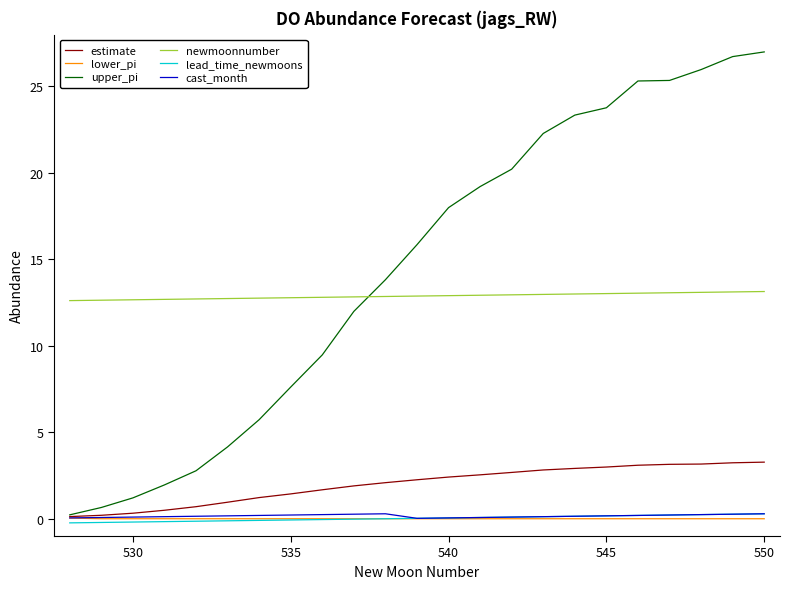

What is the difference between the maximum and minimum values in the newmoonnumber series?

0.5